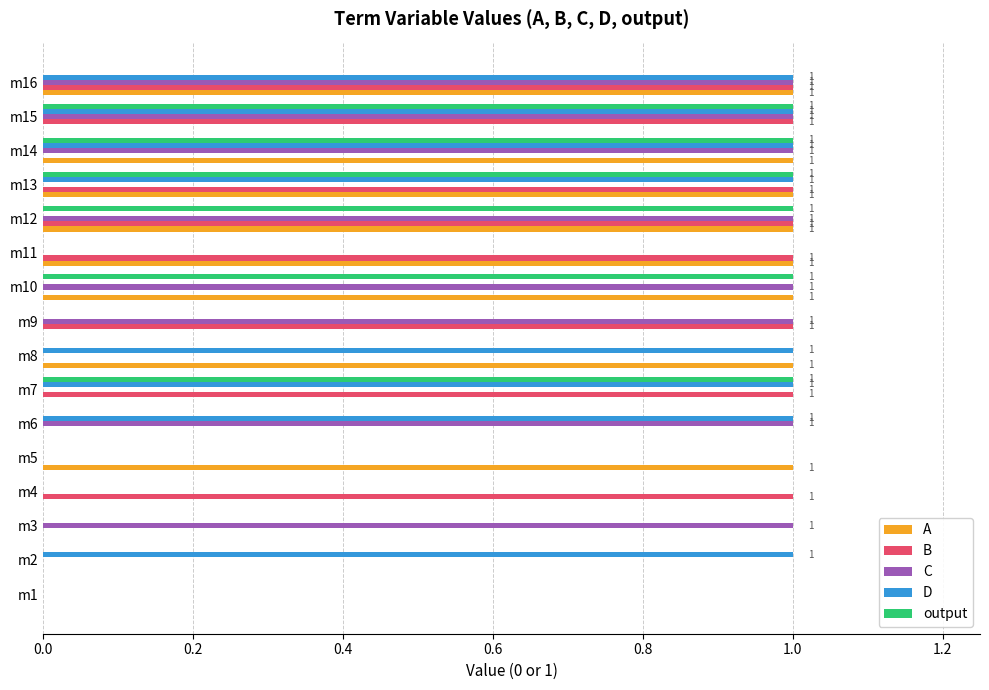

Count the output values in the range 0 to 1.

16